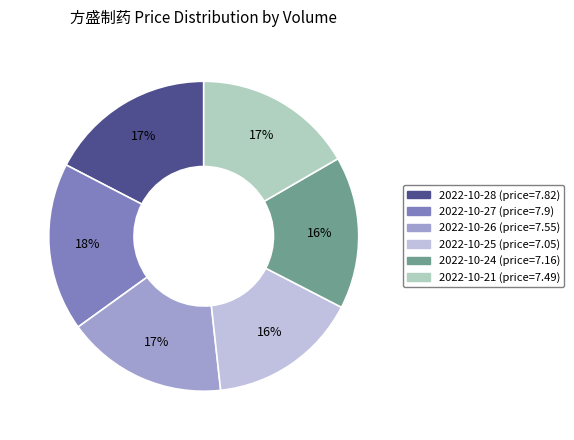

Count the number of slices in the pie.

6